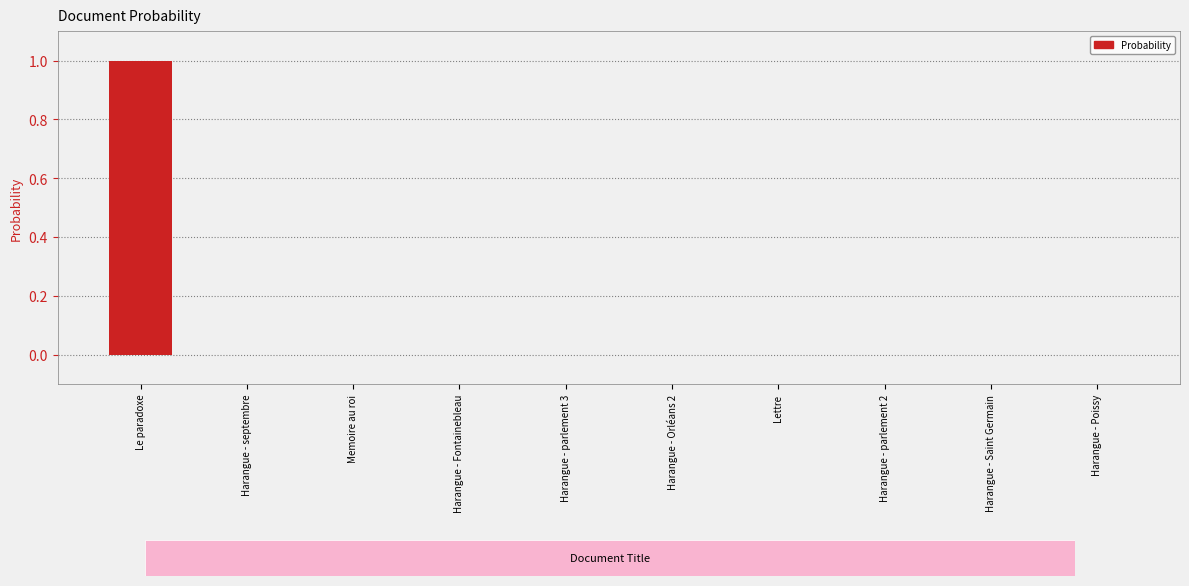

True or false: the data shows 1.4 at Le paradoxe.

False